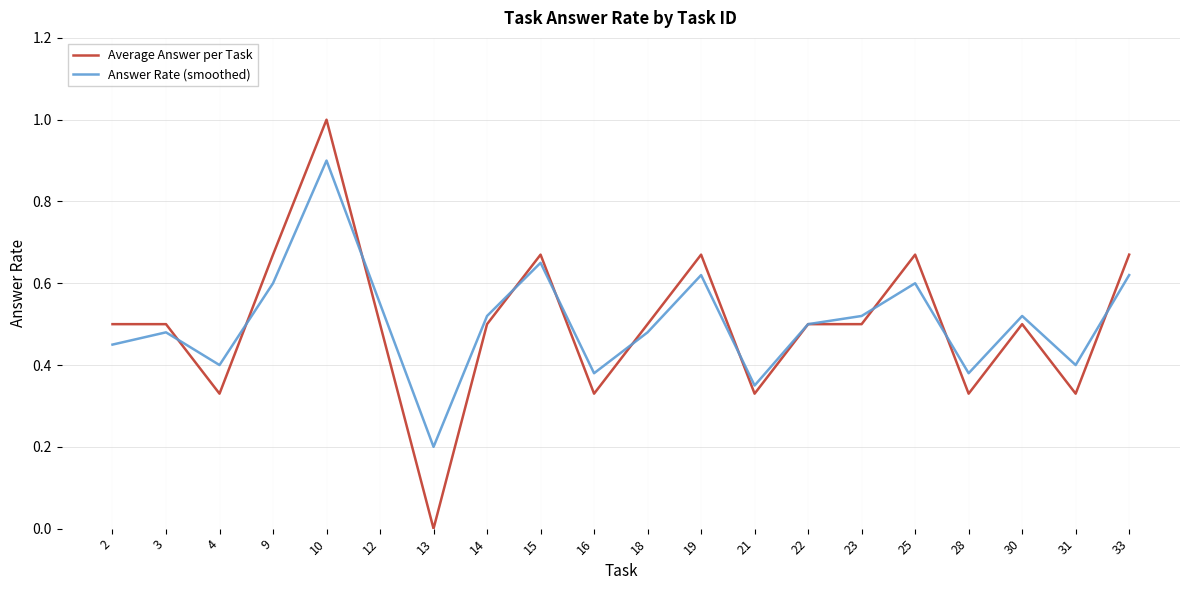

Is it true that Answer Rate (smoothed) equals 0.5 at 2?

True